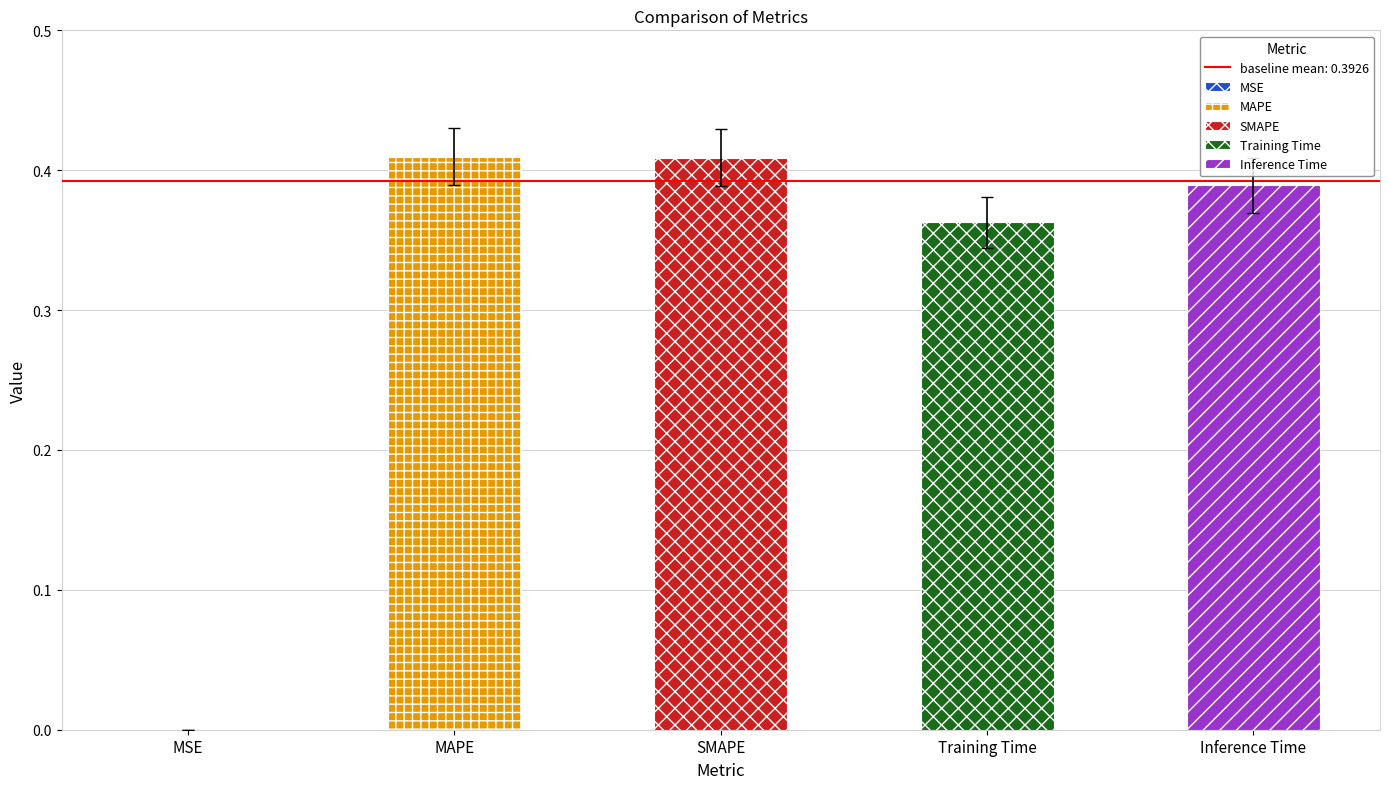

What is the sum of all values?

1.5